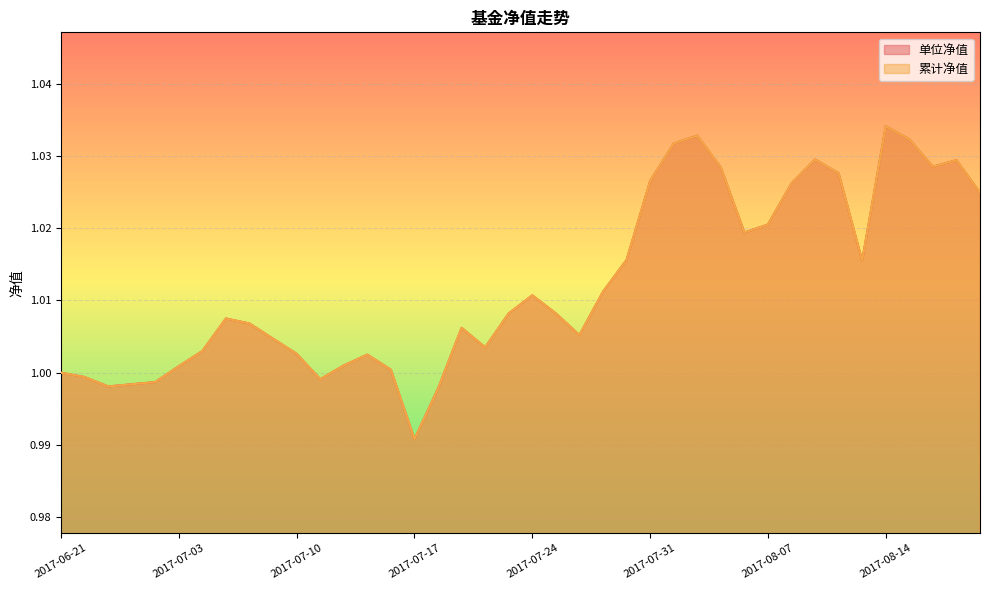

The 单位净值 series shows 1.4 at 2017-07-14. True or false?

False